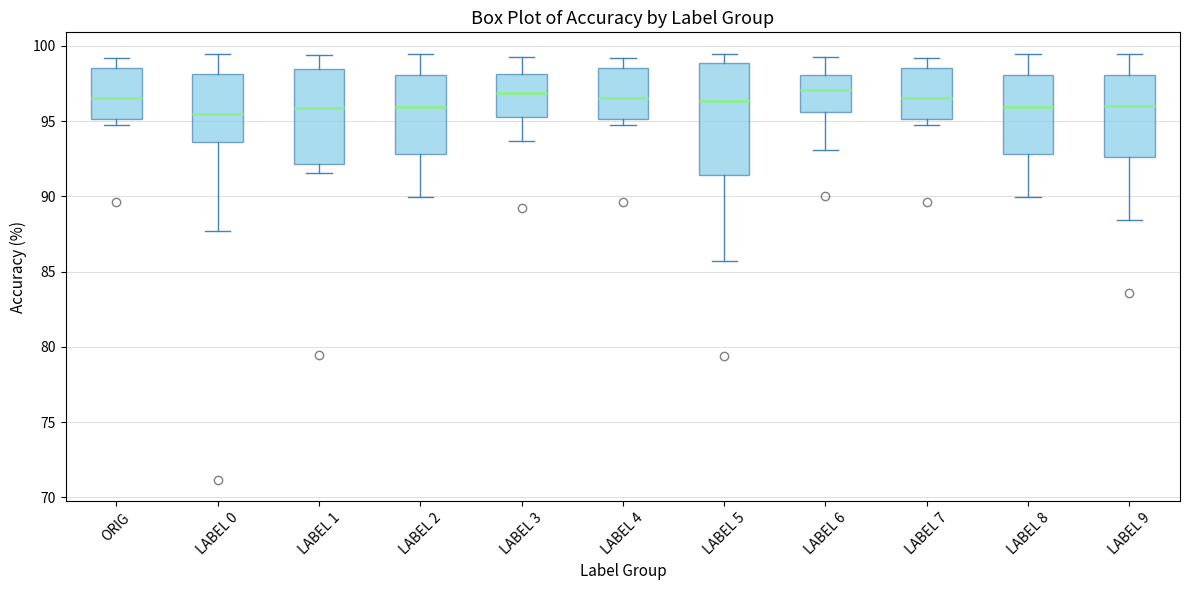

Reading left to right, transcribe this box plot: for each box, give where its median line is, the range the box spans, and where its two whiskers end, as read against the y-axis. The values are not printed on the chart, so give them approximately, as read against the axis.

ORIG: median 96.5, box 95.0 to 98.5, whiskers 94.5 to 99.0
LABEL 0: median 95.5, box 93.5 to 98.0, whiskers 87.5 to 99.5
LABEL 1: median 96.0, box 92.0 to 98.5, whiskers 91.5 to 99.5
LABEL 2: median 96.0, box 93.0 to 98.0, whiskers 90.0 to 99.5
LABEL 3: median 97.0, box 95.5 to 98.0, whiskers 93.5 to 99.5
LABEL 4: median 96.5, box 95.0 to 98.5, whiskers 94.5 to 99.0
LABEL 5: median 96.5, box 91.5 to 99.0, whiskers 85.5 to 99.5
LABEL 6: median 97.0, box 95.5 to 98.0, whiskers 93.0 to 99.5
LABEL 7: median 96.5, box 95.0 to 98.5, whiskers 94.5 to 99.0
LABEL 8: median 96.0, box 93.0 to 98.0, whiskers 90.0 to 99.5
LABEL 9: median 96.0, box 92.5 to 98.0, whiskers 88.5 to 99.5